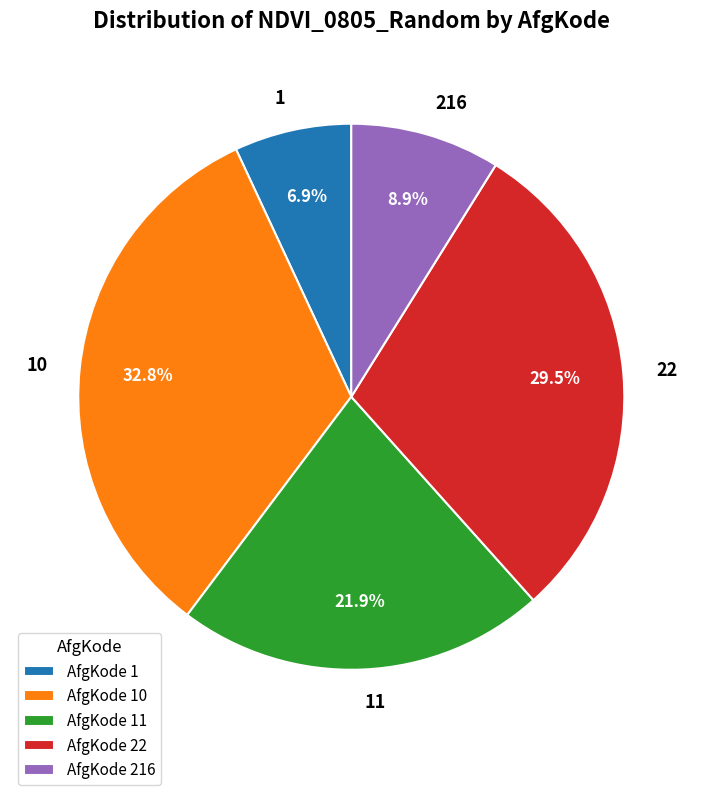

Do 10 and 11 together represent more than half of the pie?

Yes